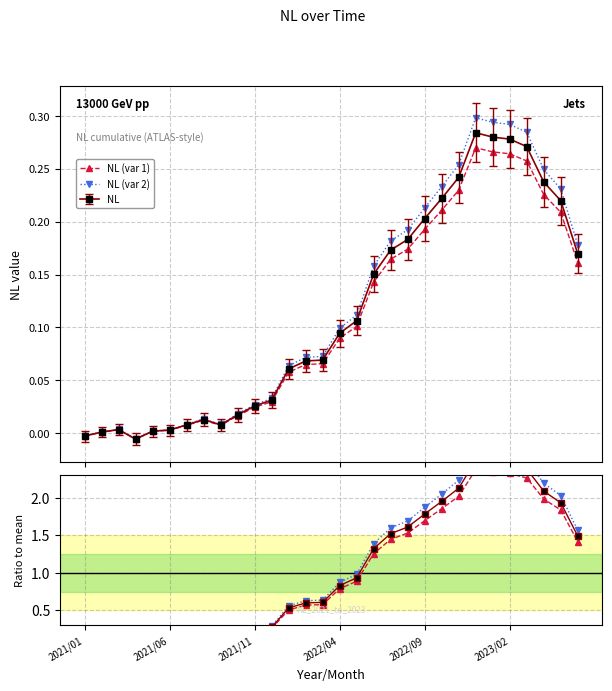

In NL (var 1), how many points are higher than both neighbors (excluding endpoints)?

3